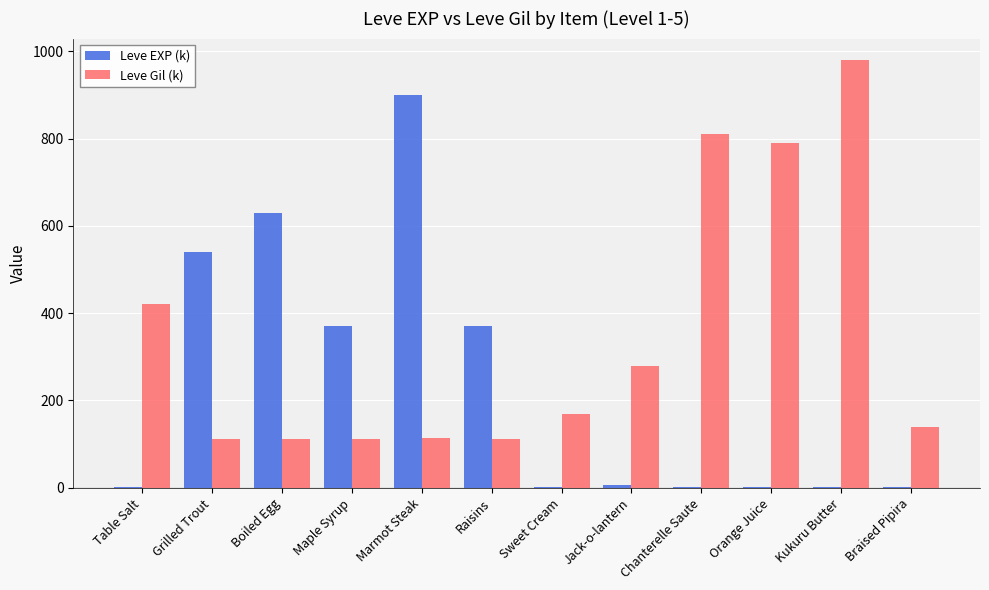

How many categories are shown in the chart?

12